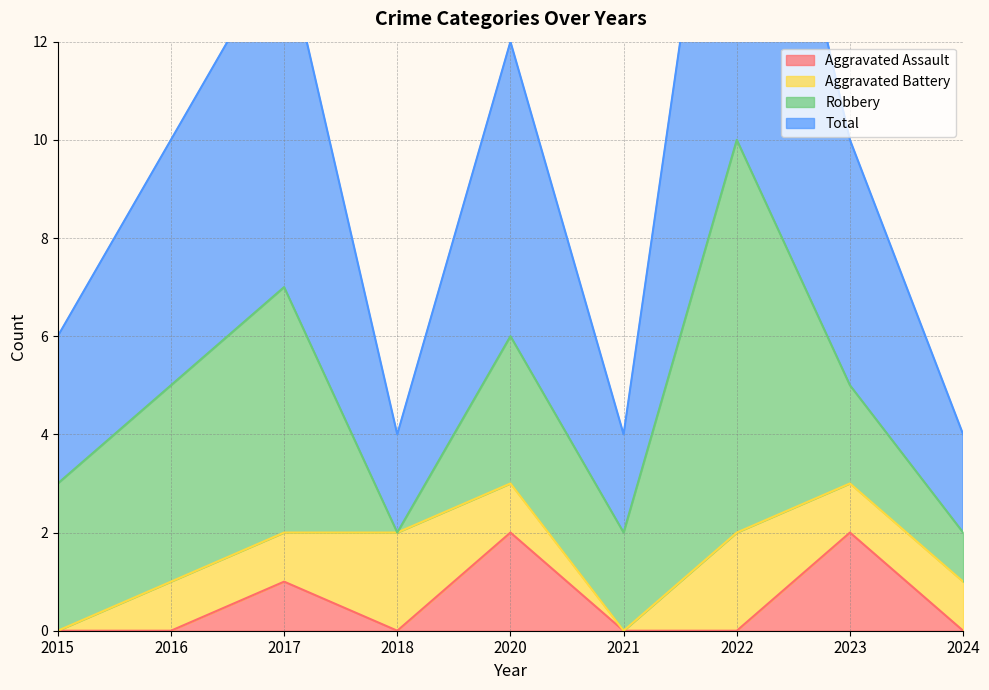

Is it true that Aggravated Assault equals 2 at 2020?

True